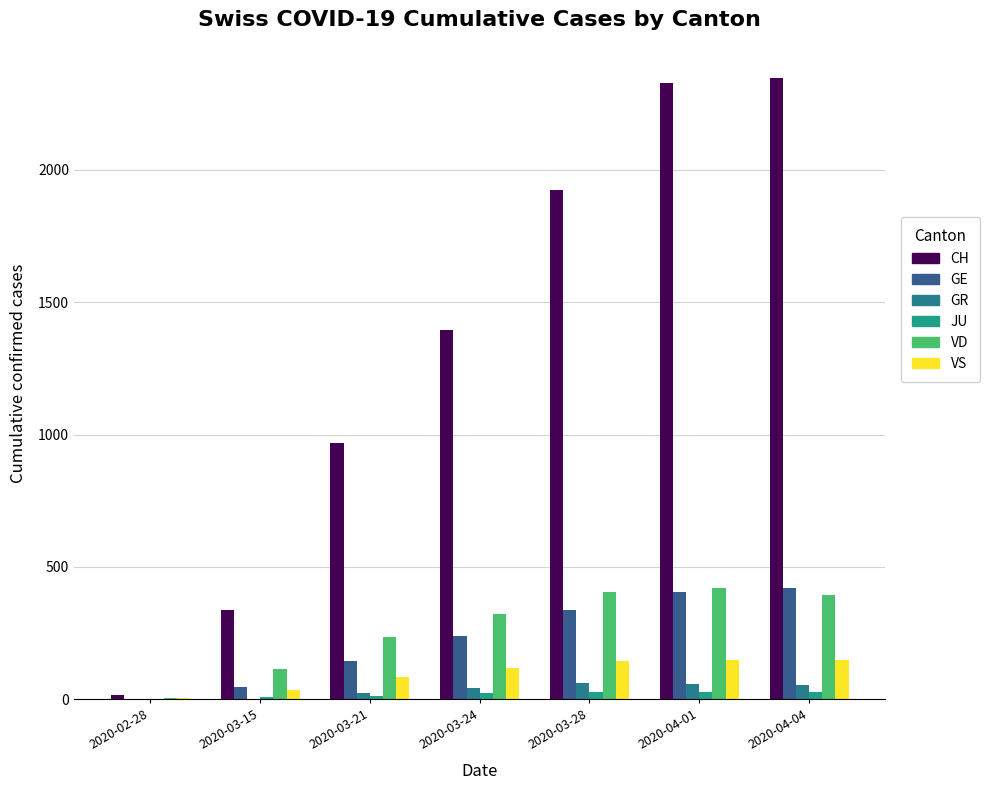

At which category is the sum across all series the highest?

2020-04-04